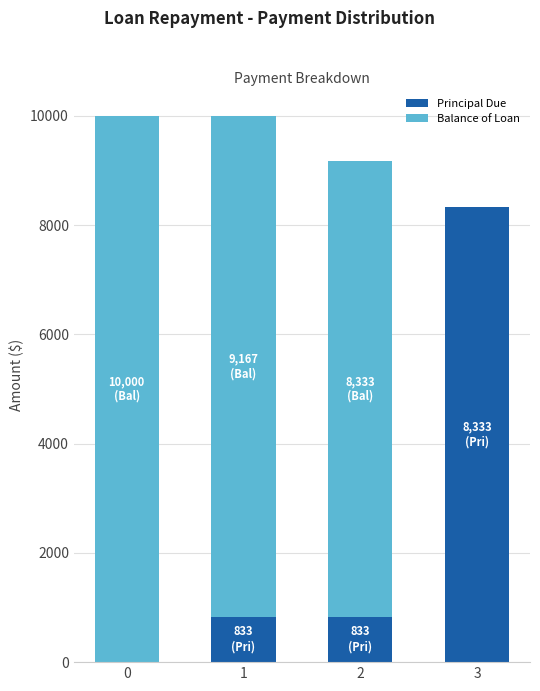

At which label does Principal Due reach its peak?

3